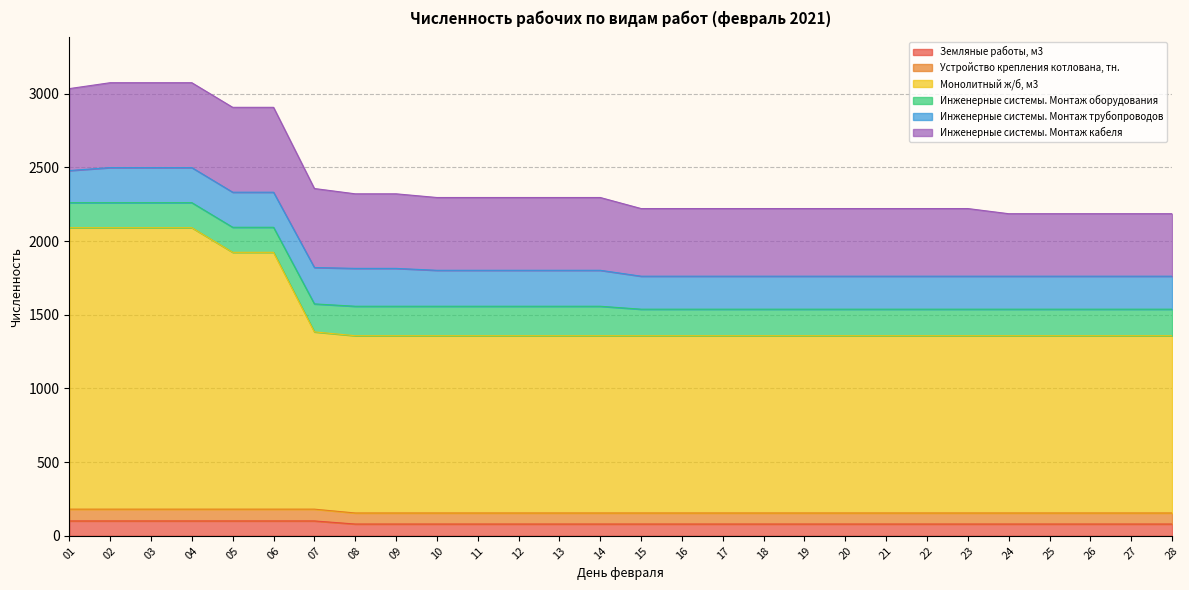

What are all the series names shown in the legend?

Земляные работы, м3, Устройство крепления котлована, тн., Монолитный ж/б, м3, Инженерные системы. Монтаж оборудования, Инженерные системы. Монтаж трубопроводов, Инженерные системы. Монтаж кабеля